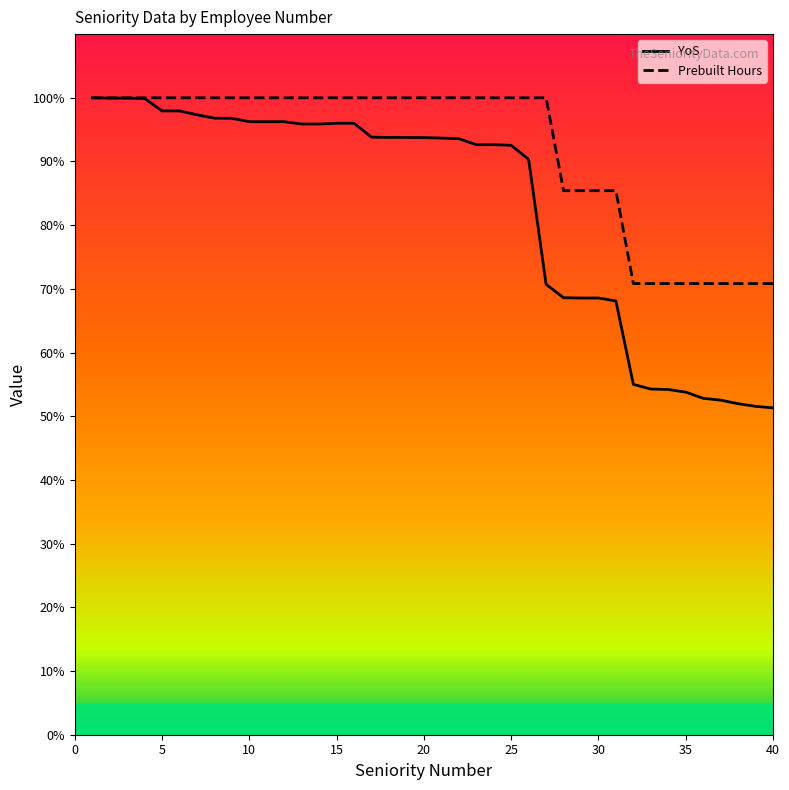

What is the greatest value displayed?

100.0